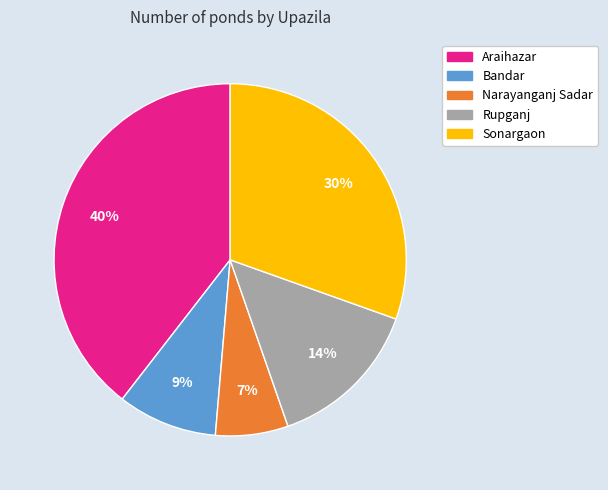

To the nearest percent, what percentage of the pie is Sonargaon?

30%